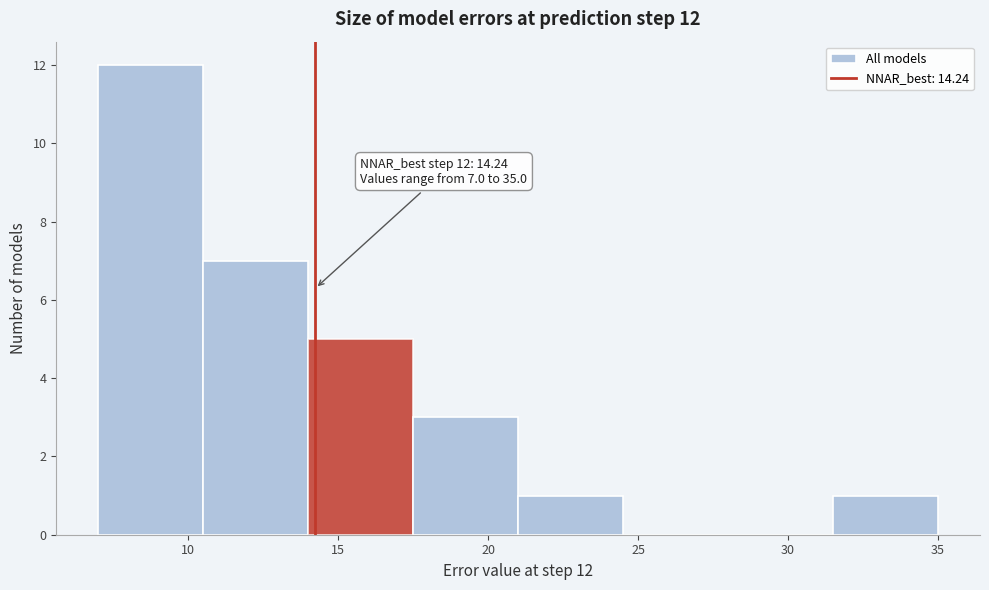

Over which range of the x-axis is the bar tallest?

7.0 to 10.5